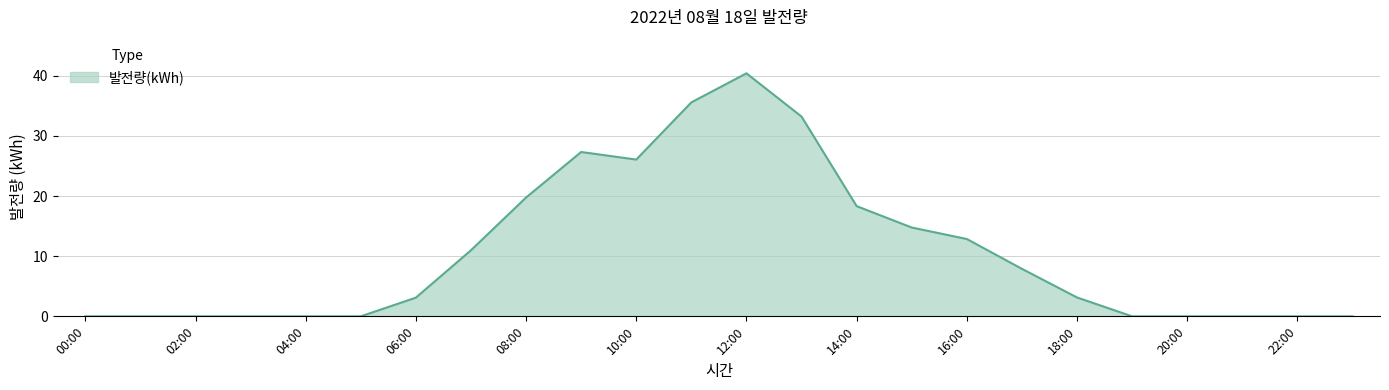

What is the difference between the maximum and minimum values?

40.4